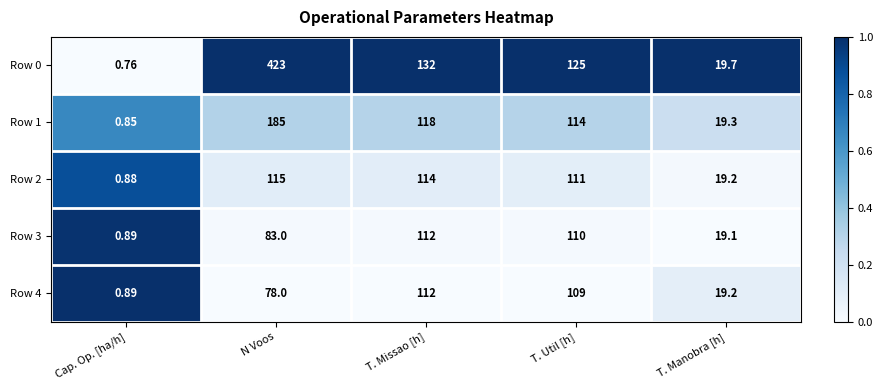

Rank the categories by Row 4 value from highest to lowest.

T. Missao [h], T. Util [h], N Voos, T. Manobra [h], Cap. Op. [ha/h]